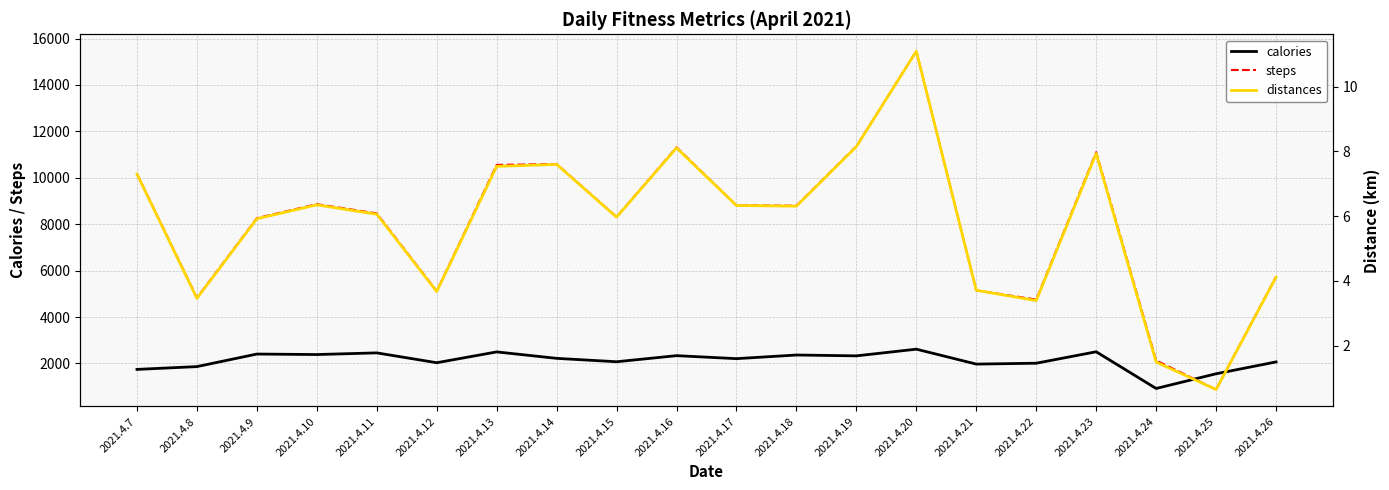

Where is distances nearest to the value 5?

2021.4.26